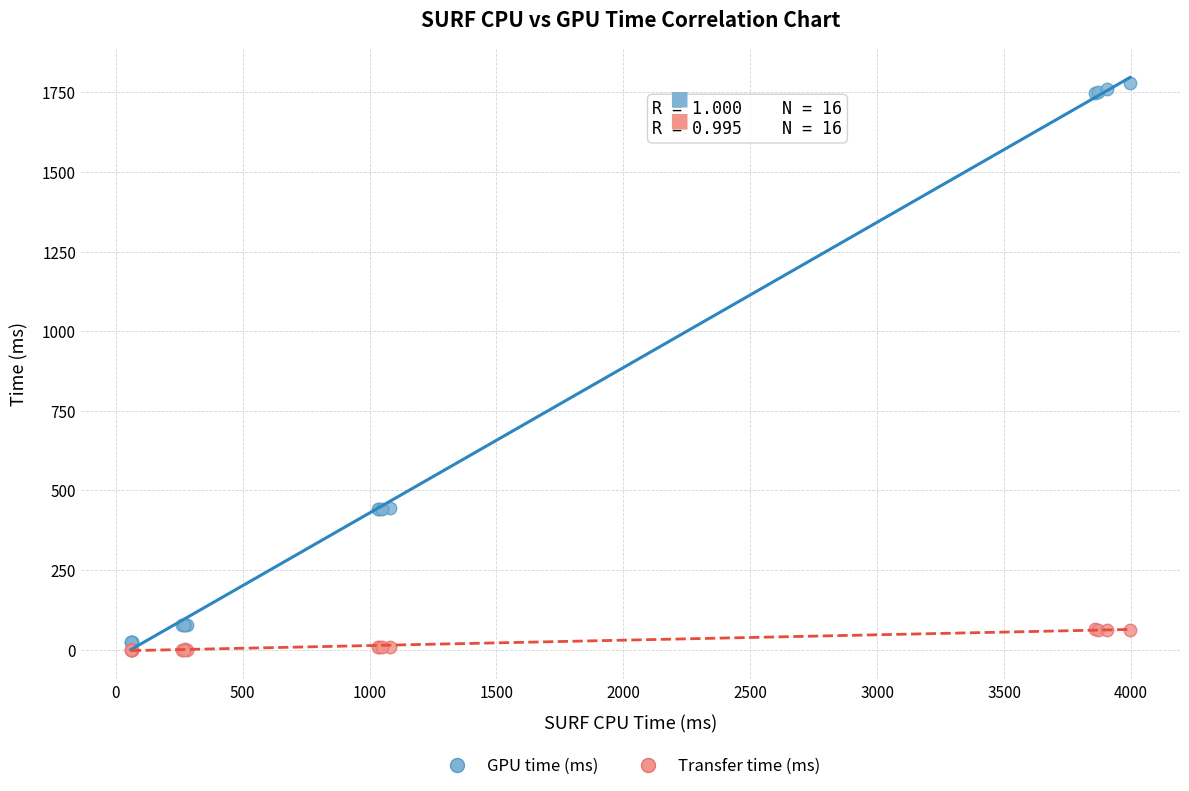

Which series has the largest Y range (max minus min)?

GPU time (ms)